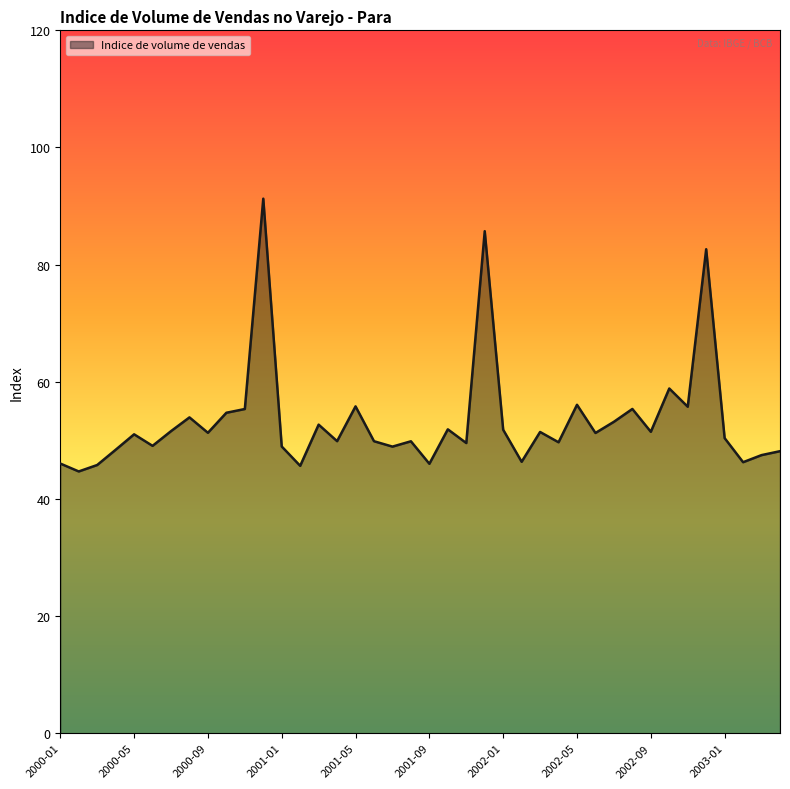

What is the greatest value displayed?

91.3